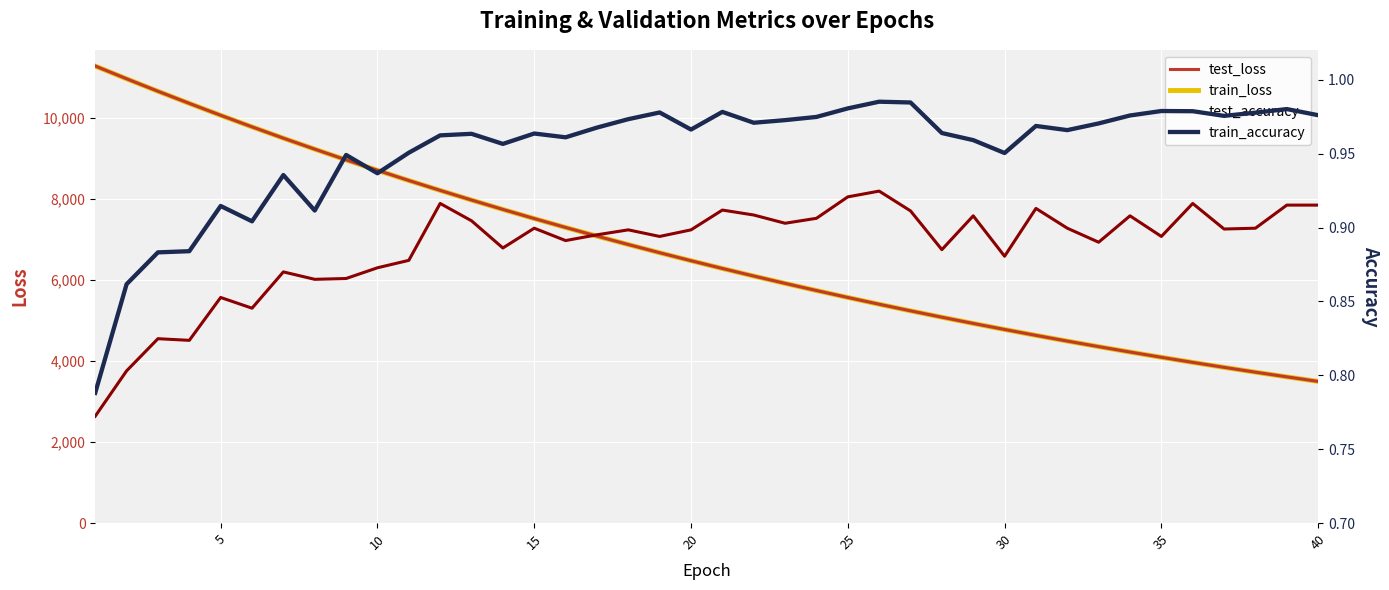

What is the highest value of the train_loss series?

11276.8